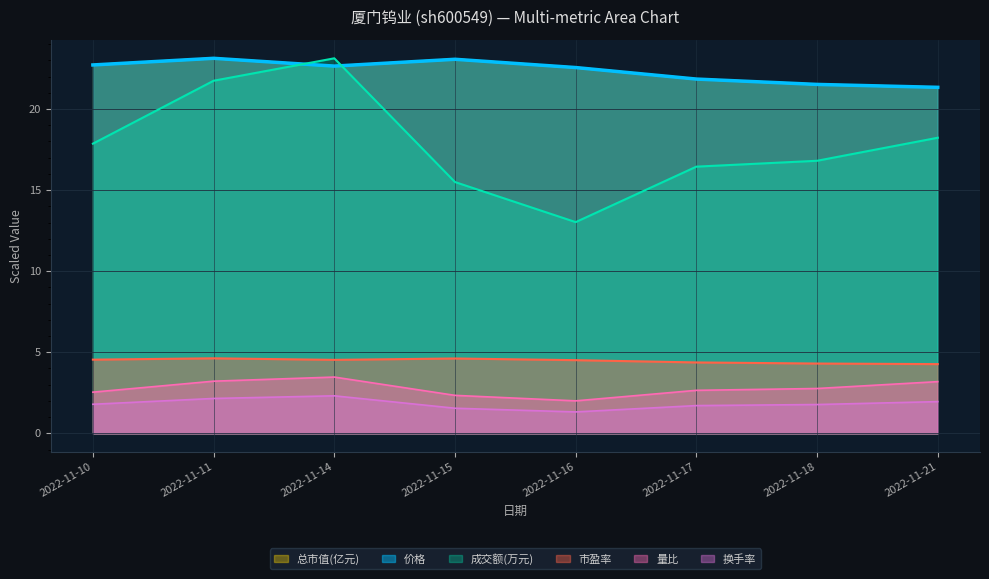

Which series has the largest total across all categories?

价格